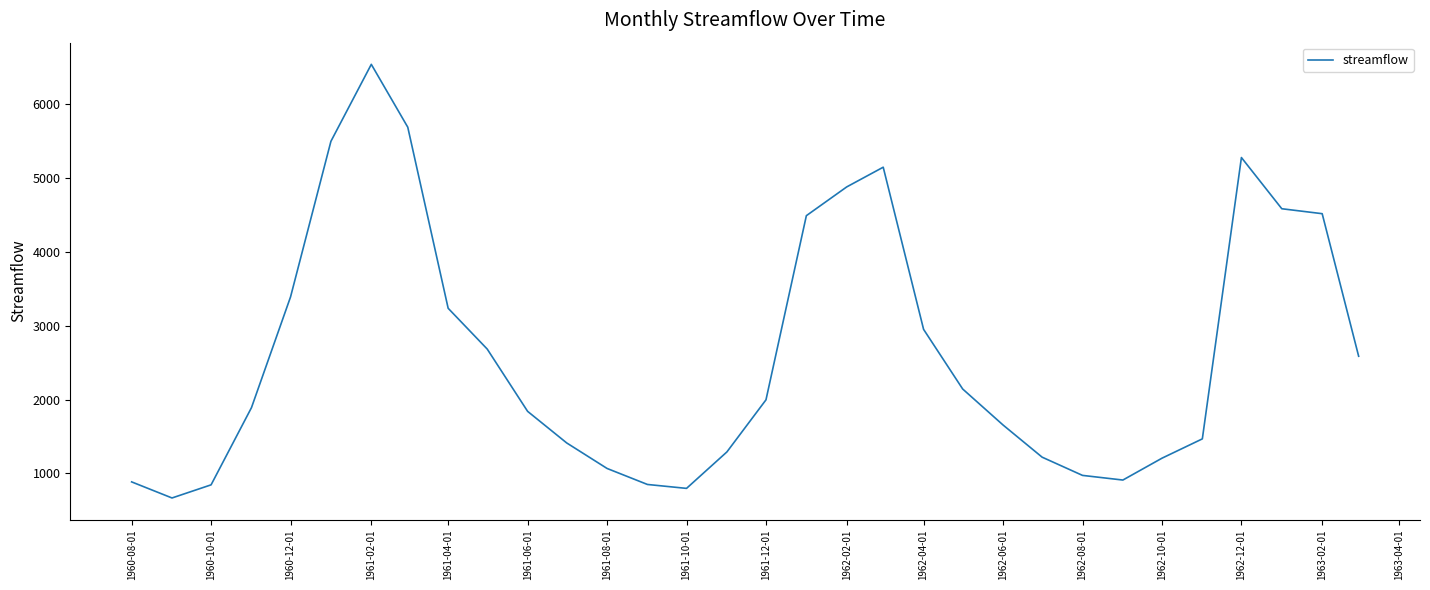

What is the smallest value displayed?

666